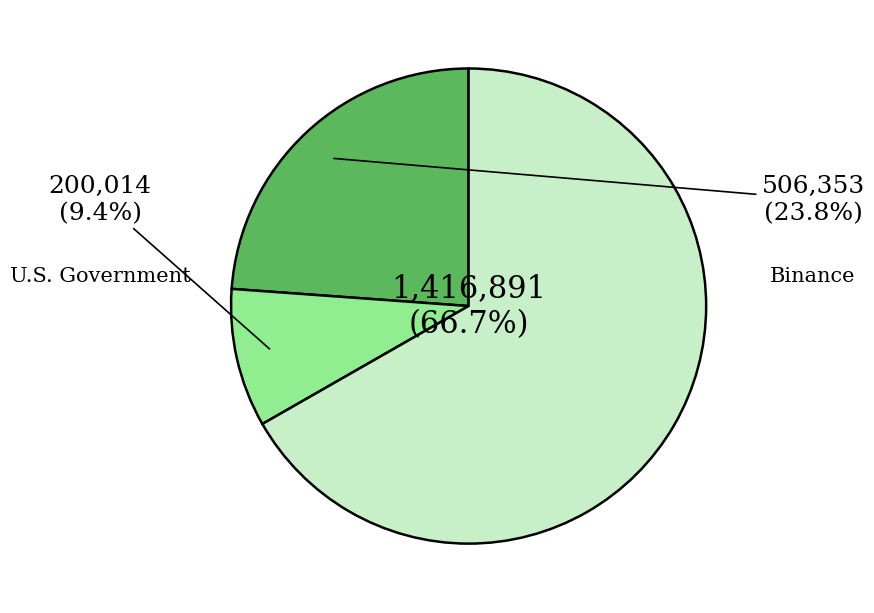

How many slices are in this pie chart?

3